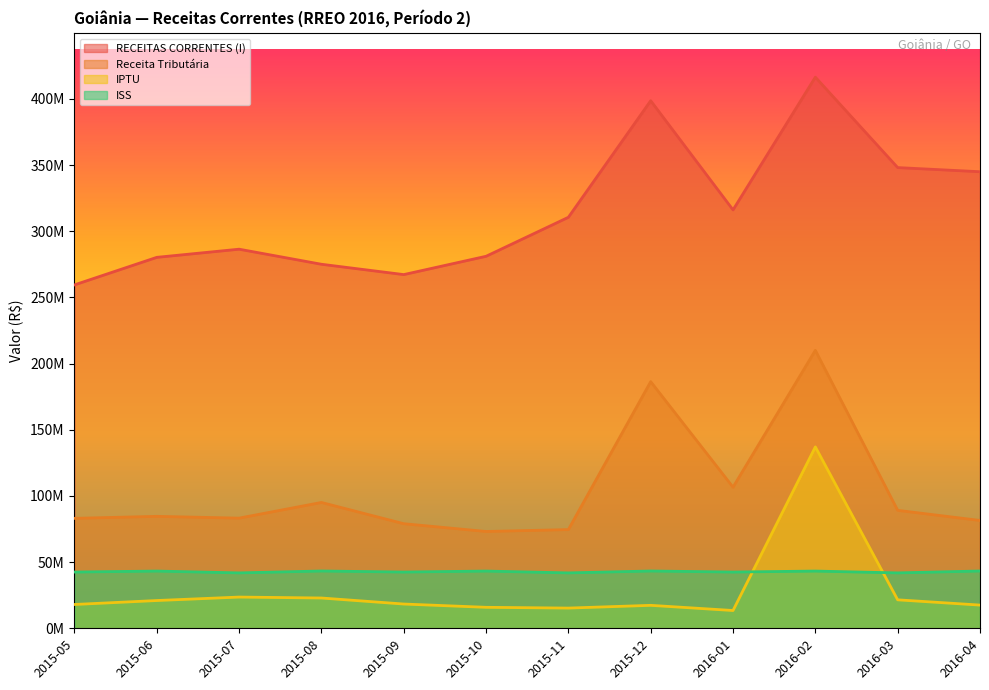

What is the difference between the maximum and minimum values in the IPTU series?

123645305.2